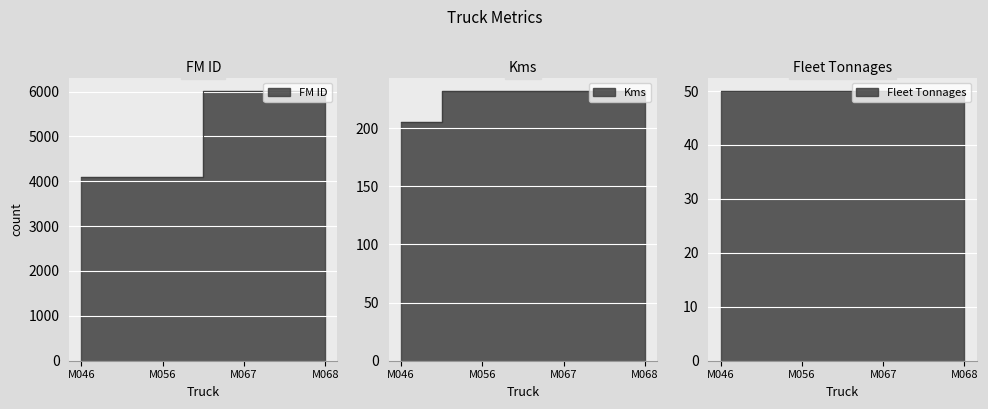

What is the difference between the maximum and minimum values in the Kms series?

27